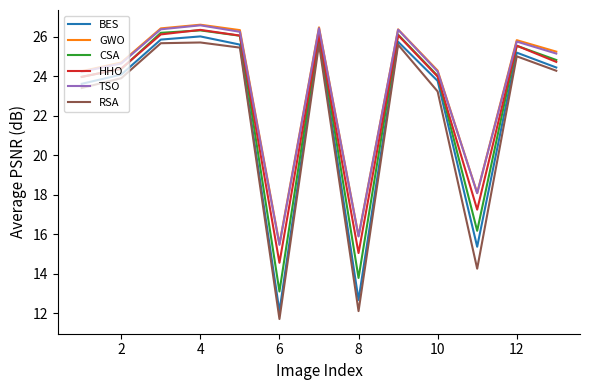

True or false: RSA and HHO cross at least once.

False